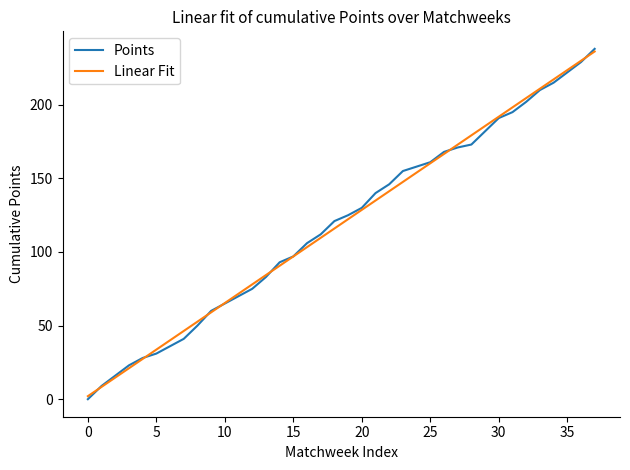

What is the maximum value shown in the chart?

238.0